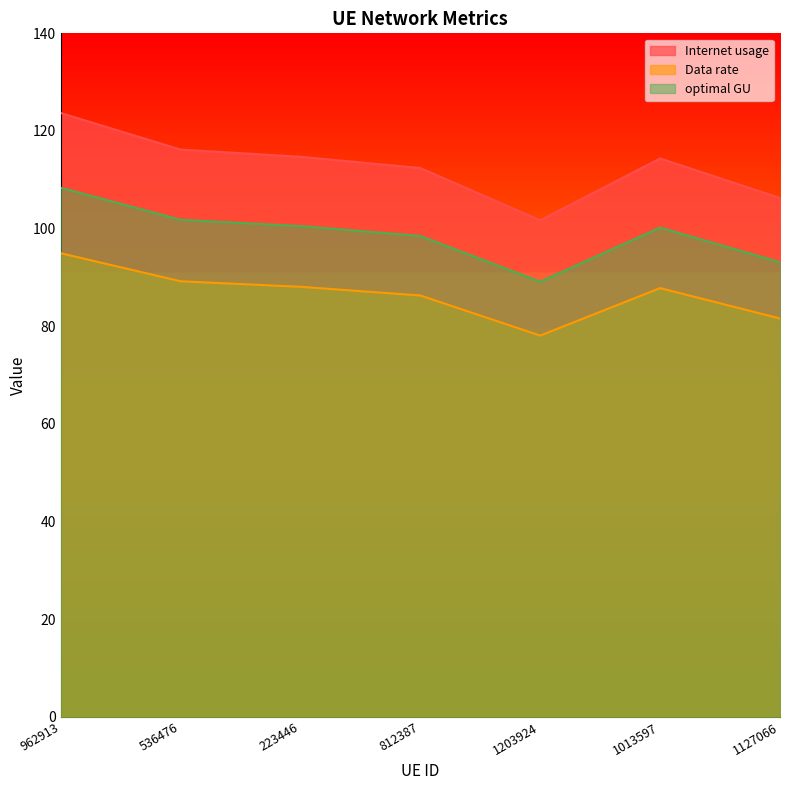

What is the label of the 7th point from the right?

962913